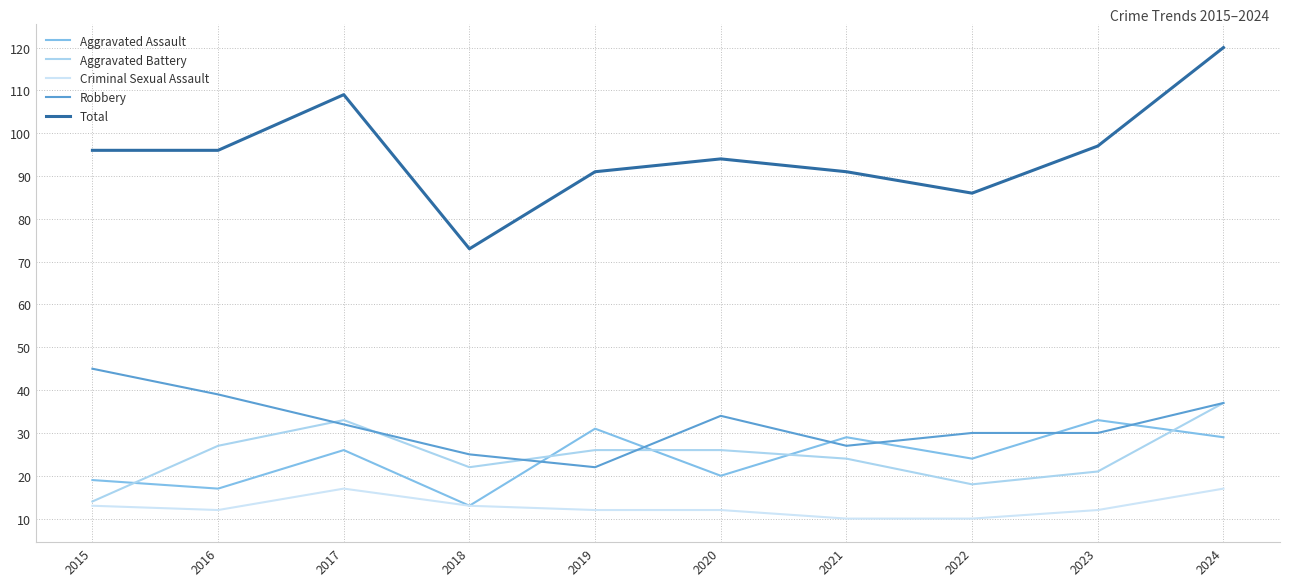

Rank the series by their maximum value, from highest to lowest.

Total, Robbery, Aggravated Battery, Aggravated Assault, Criminal Sexual Assault